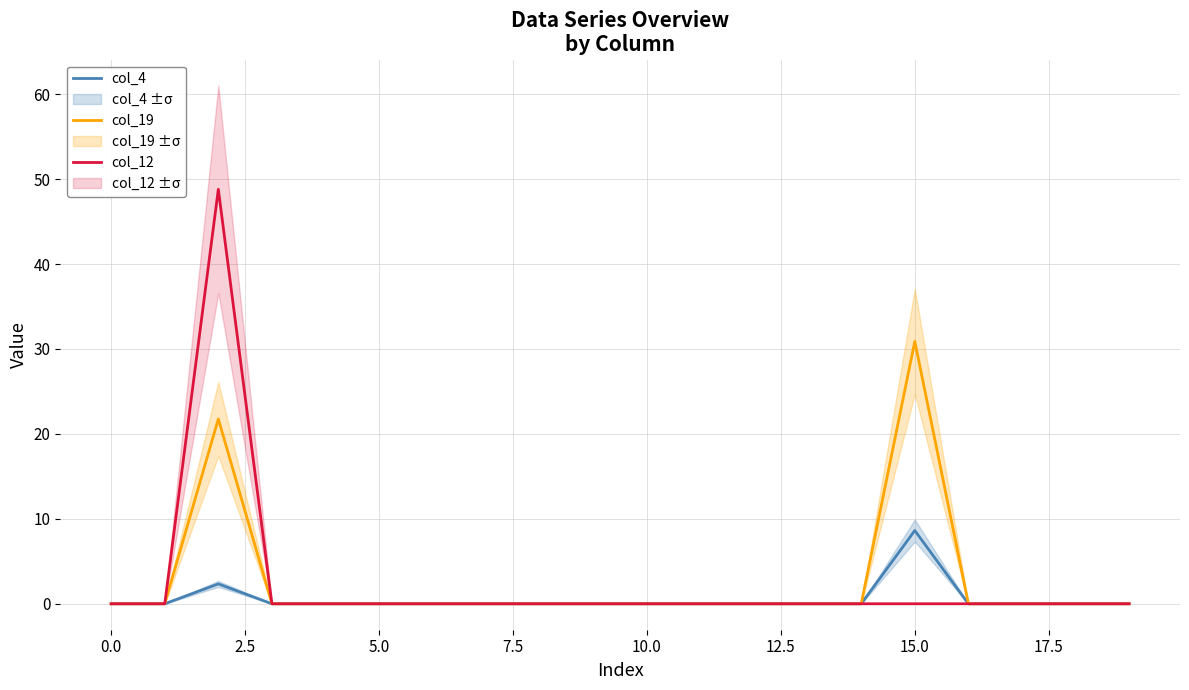

Reading left to right, transcribe all the data shown in this chart.

col_4: 0.0	0.0	2.3	0.0	0.0	0.0	0.0	0.0	0.0	0.0	0.0	0.0	0.0	0.0	0.0	8.6	0.0	0.0	0.0	0.0
col_19: 0.0	0.0	21.8	0.0	0.0	0.0	0.0	0.0	0.0	0.0	0.0	0.0	0.0	0.0	0.0	30.9	0.0	0.0	0.0	0.0
col_12: 0.0	0.0	48.8	0.0	0.0	0.0	0.0	0.0	0.0	0.0	0.0	0.0	0.0	0.0	0.0	0.0	0.0	0.0	0.0	0.0